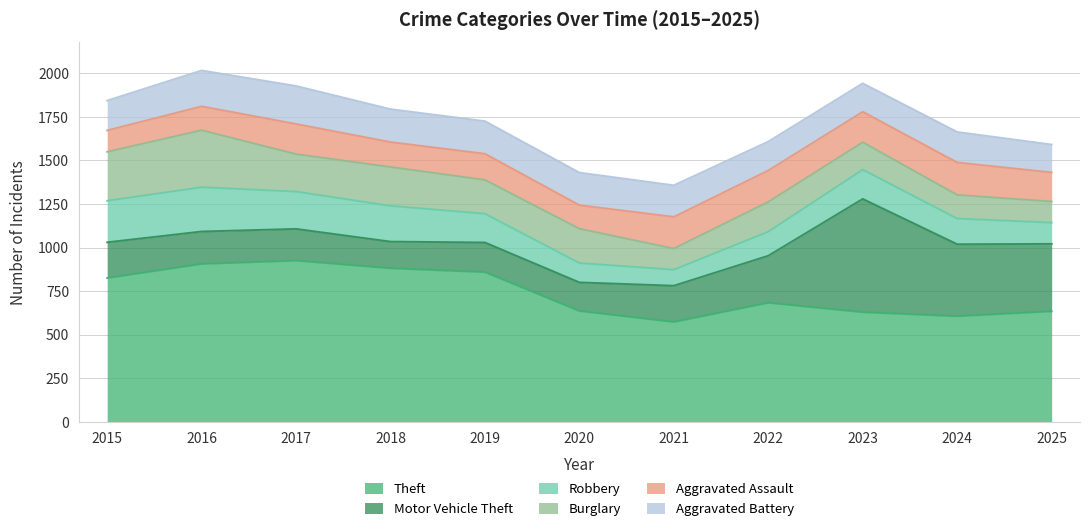

Is the value of Burglary at 2018 greater than the value of Aggravated Assault at 2019?

Yes